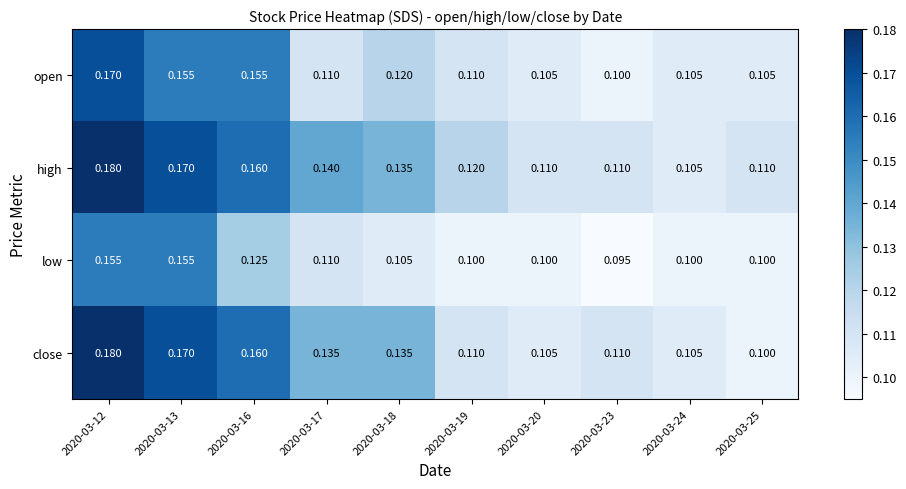

Which series has the largest total across all categories?

high